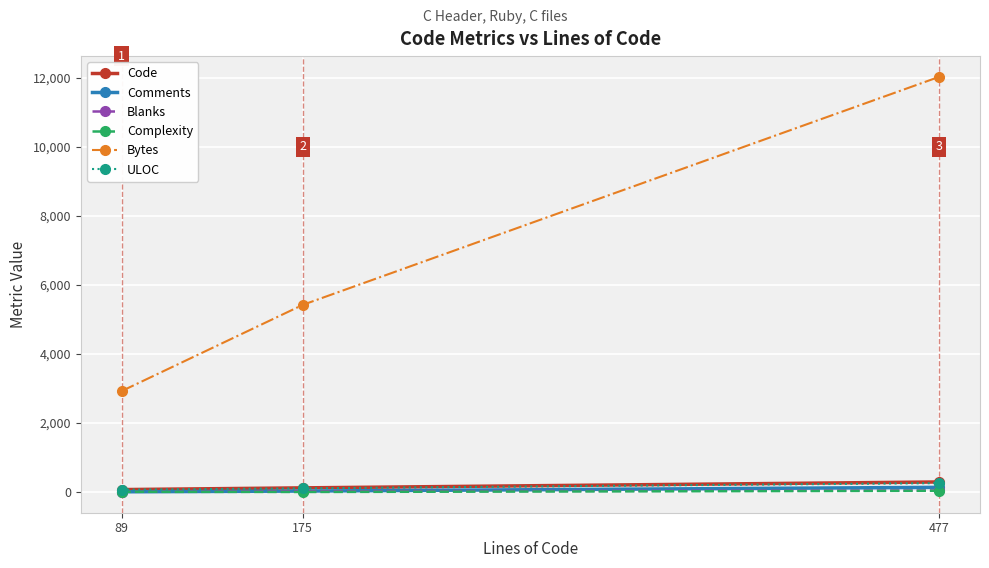

Count the ULOC values in the range 70 to 259.

3